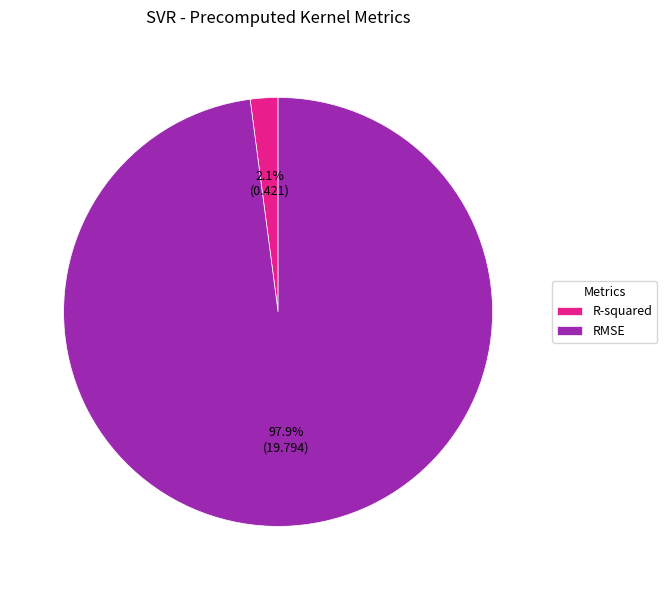

Which category has the smallest portion of the pie?

R-squared